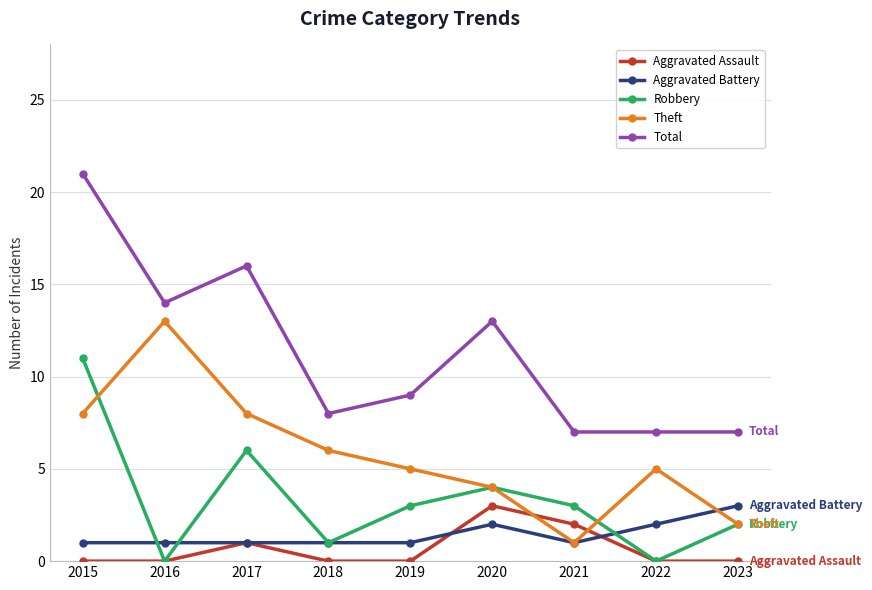

Reading left to right, list all the values displayed in this chart.

Aggravated Assault: 0	0	1	0	0	3	2	0	0
Aggravated Battery: 1	1	1	1	1	2	1	2	3
Robbery: 11	0	6	1	3	4	3	0	2
Theft: 8	13	8	6	5	4	1	5	2
Total: 21	14	16	8	9	13	7	7	7